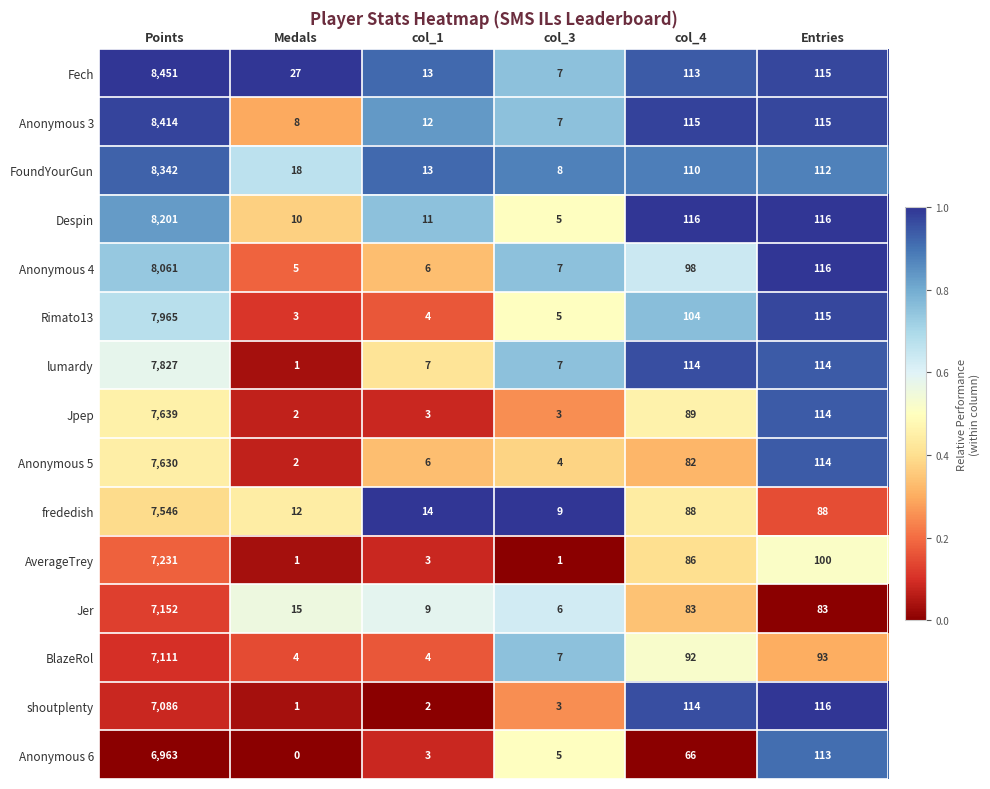

List the series in order of their peak value, lowest first.

Anonymous 6, shoutplenty, BlazeRol, Jer, AverageTrey, frededish, Anonymous 5, Jpep, lumardy, Rimato13, Anonymous 4, Despin, FoundYourGun, Anonymous 3, Fech